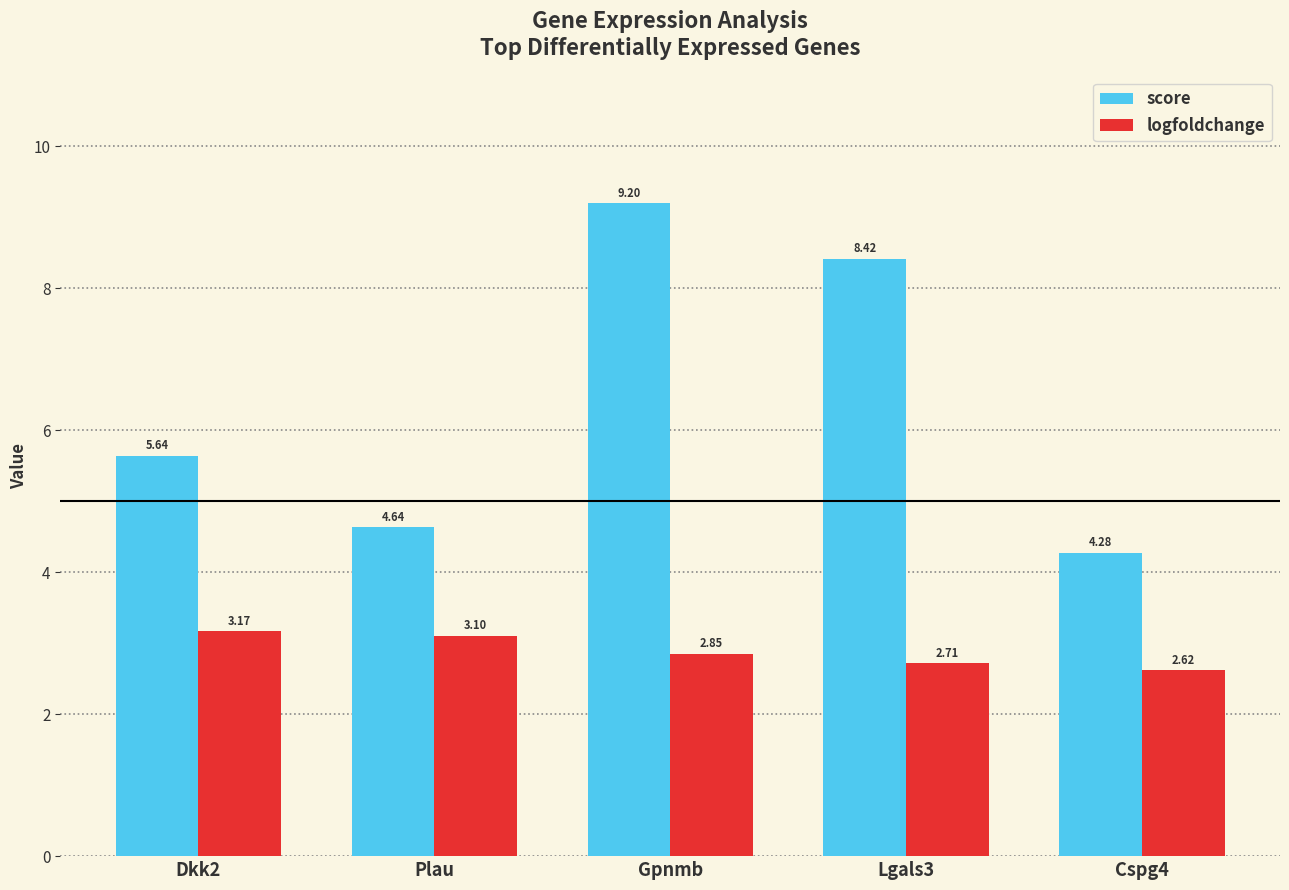

What is the sum of all logfoldchange values?

14.5